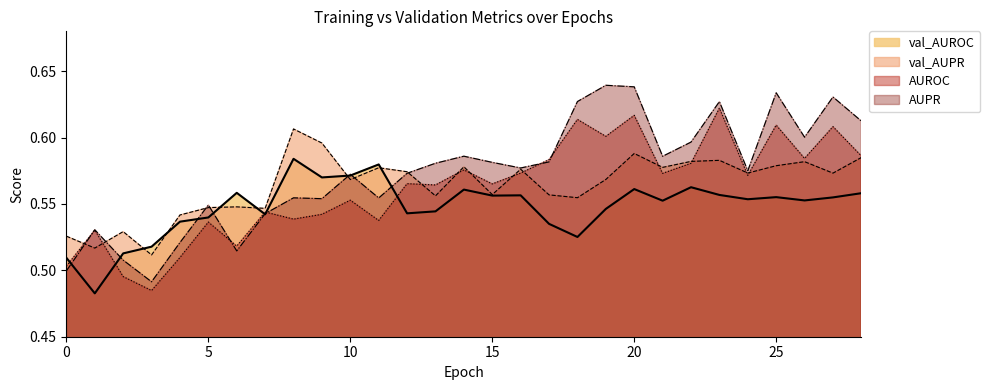

Which series has the largest range (max minus min)?

AUPR